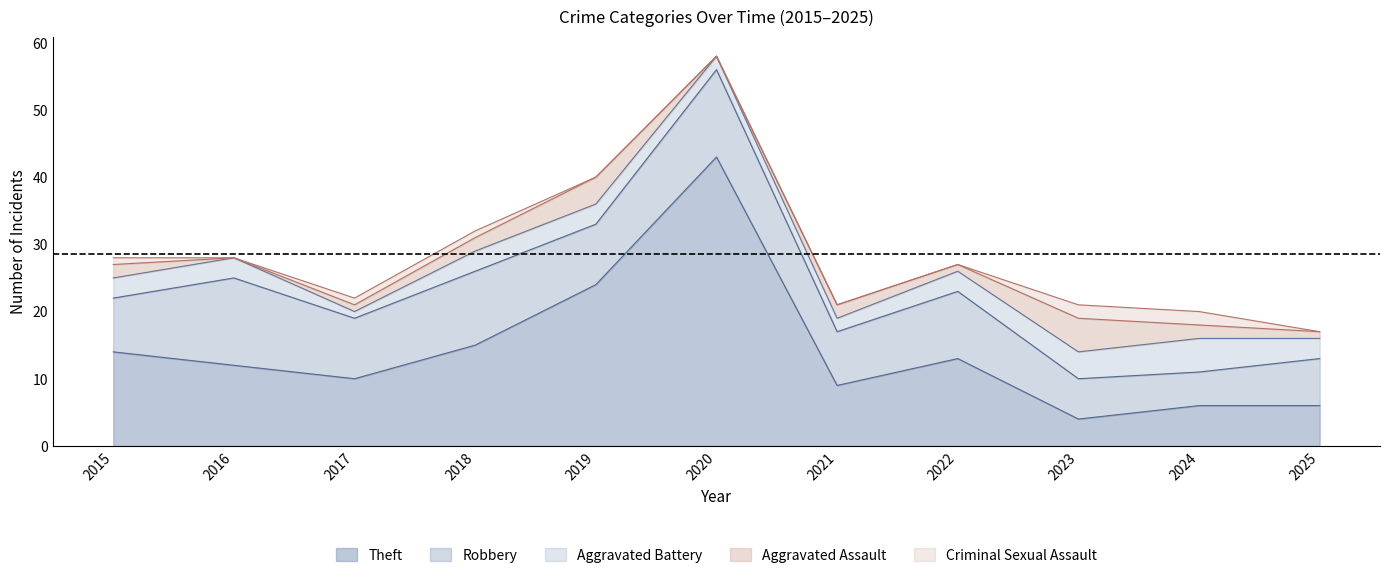

What is the lowest value of the Aggravated Battery series?

1